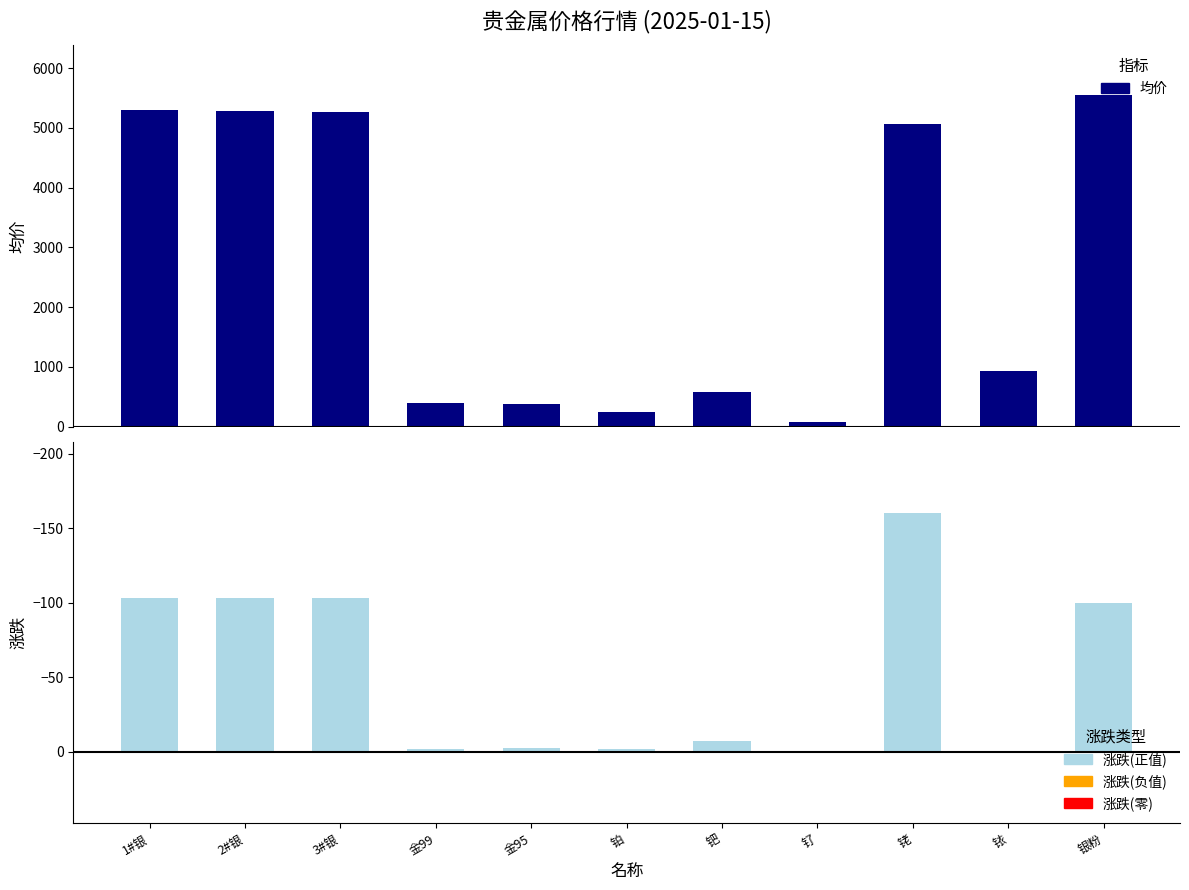

Which series has the largest total across all categories?

均价(元)